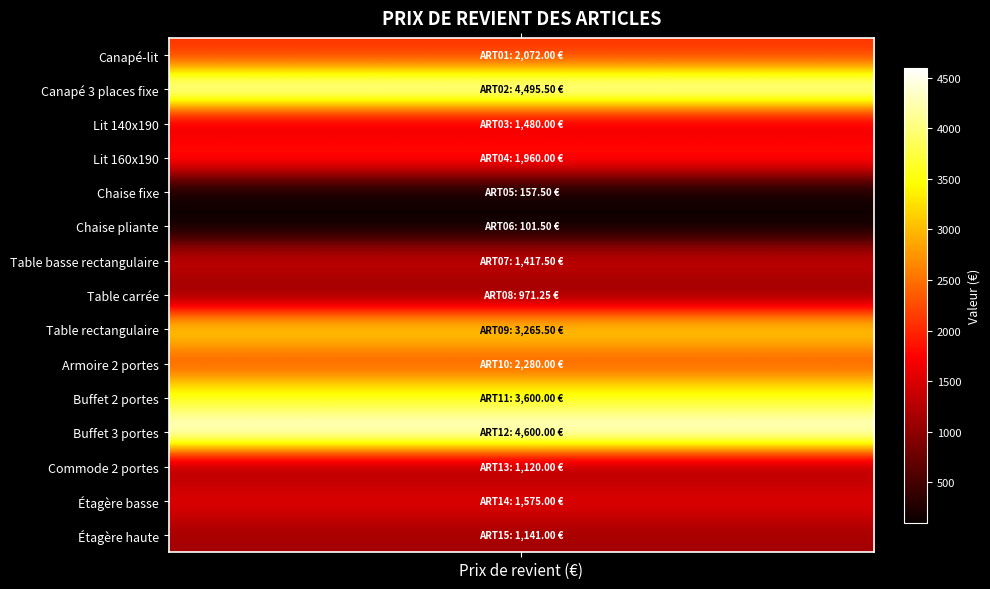

Reading right to left, list all the values displayed in this chart.

Étagère haute=1141.0	Étagère basse=1575.0	Commode 2 portes=1120.0	Buffet 3 portes=4600.0	Buffet 2 portes=3600.0	Armoire 2 portes=2280.0	Table rectangulaire=3265.5	Table carrée=971.2	Table basse rectangulaire=1417.5	Chaise pliante=101.5	Chaise fixe=157.5	Lit 160x190=1960.0	Lit 140x190=1480.0	Canapé 3 places fixe=4495.5	Canapé-lit=2072.0